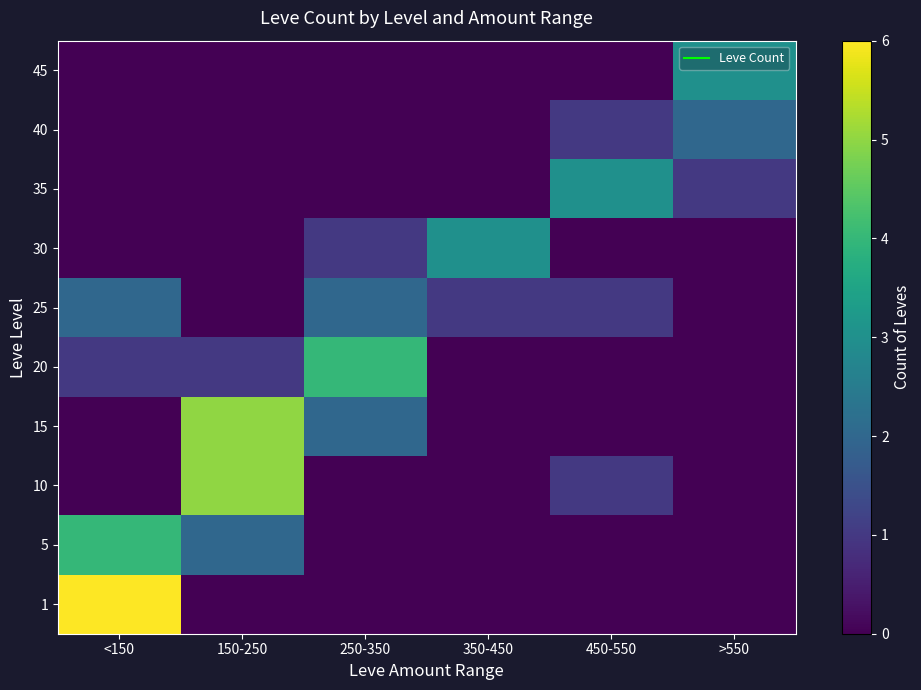

Reading left to right, transcribe all the data shown in this chart.

1: <150=6	150-250=0	250-350=0	350-450=0	450-550=0	>550=0
5: <150=4	150-250=2	250-350=0	350-450=0	450-550=0	>550=0
10: <150=0	150-250=5	250-350=0	350-450=0	450-550=1	>550=0
15: <150=0	150-250=5	250-350=2	350-450=0	450-550=0	>550=0
20: <150=1	150-250=1	250-350=4	350-450=0	450-550=0	>550=0
25: <150=2	150-250=0	250-350=2	350-450=1	450-550=1	>550=0
30: <150=0	150-250=0	250-350=1	350-450=3	450-550=0	>550=0
35: <150=0	150-250=0	250-350=0	350-450=0	450-550=3	>550=1
40: <150=0	150-250=0	250-350=0	350-450=0	450-550=1	>550=2
45: <150=0	150-250=0	250-350=0	350-450=0	450-550=0	>550=3